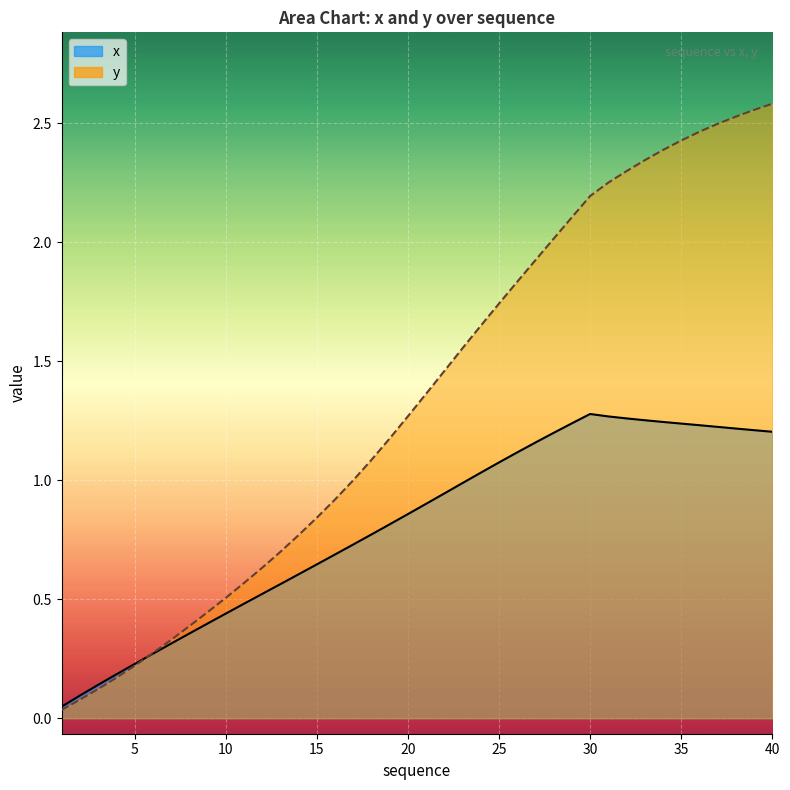

Reading right to left, what are all the values shown in this chart?

x_line: 1.2	1.2	1.2	1.2	1.2	1.2	1.2	1.3	1.3	1.3	1.3	1.2	1.2	1.2	1.1	1.1	1.0	1.0	0.9	0.9	0.9	0.8	0.8	0.7	0.7	0.6	0.6	0.6	0.5	0.5	0.4	0.4	0.4	0.3	0.3	0.2	0.2	0.1	0.1	0.0
y_line: 2.6	2.6	2.5	2.5	2.5	2.4	2.4	2.3	2.3	2.3	2.2	2.1	2.0	1.9	1.8	1.7	1.6	1.6	1.5	1.4	1.3	1.2	1.1	1.0	0.9	0.8	0.8	0.7	0.6	0.6	0.5	0.4	0.4	0.3	0.3	0.2	0.2	0.1	0.1	0.0